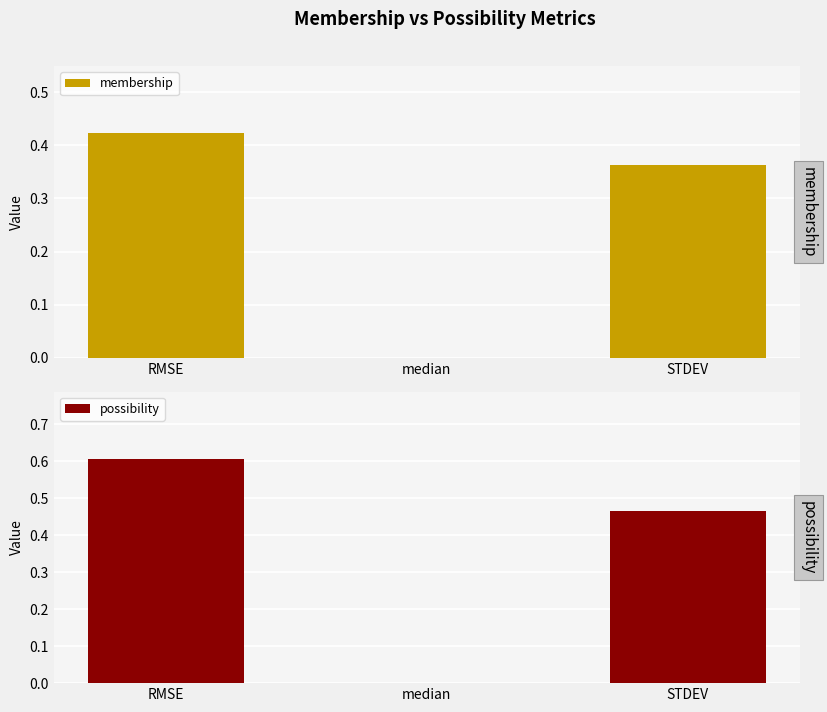

Are the bars horizontal?

No